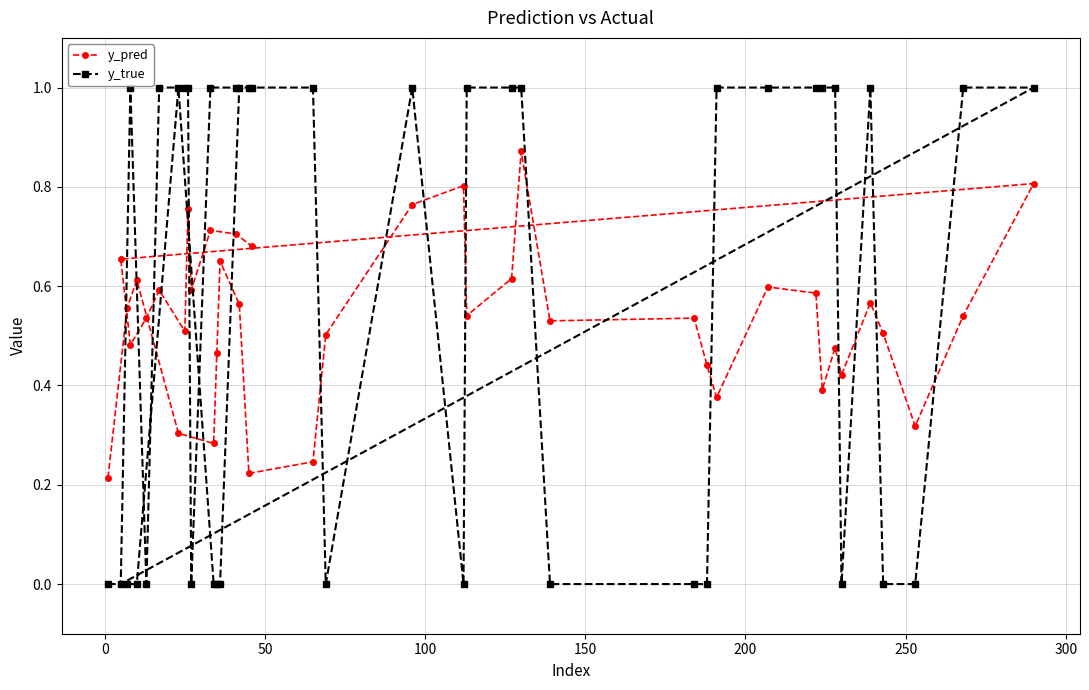

Which series has the widest spread of values?

y_true